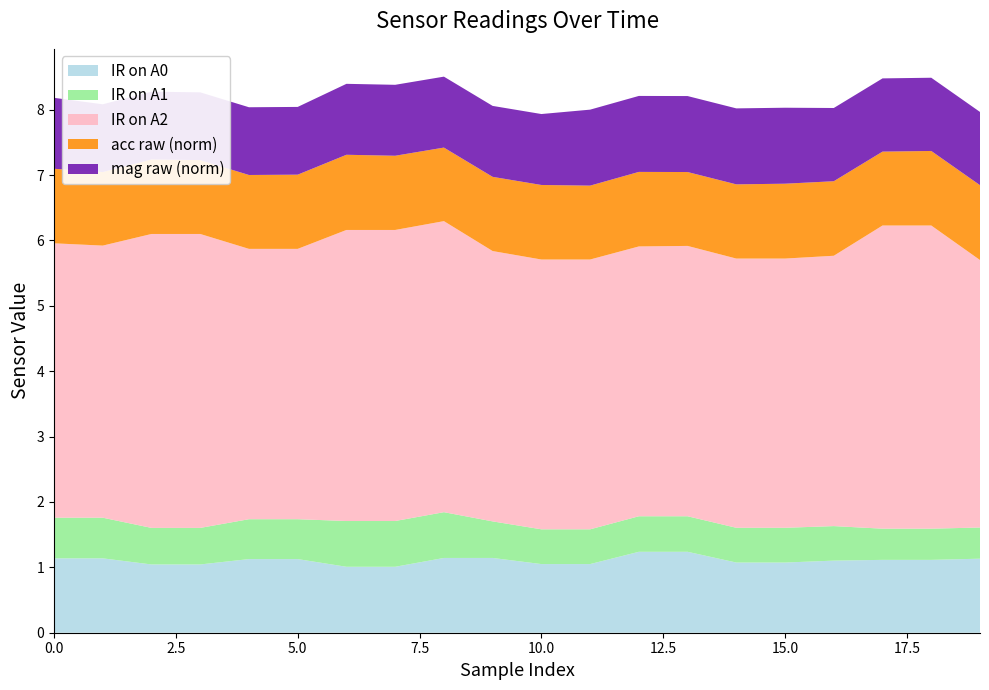

What is the minimum value for IR on A0?

1.0